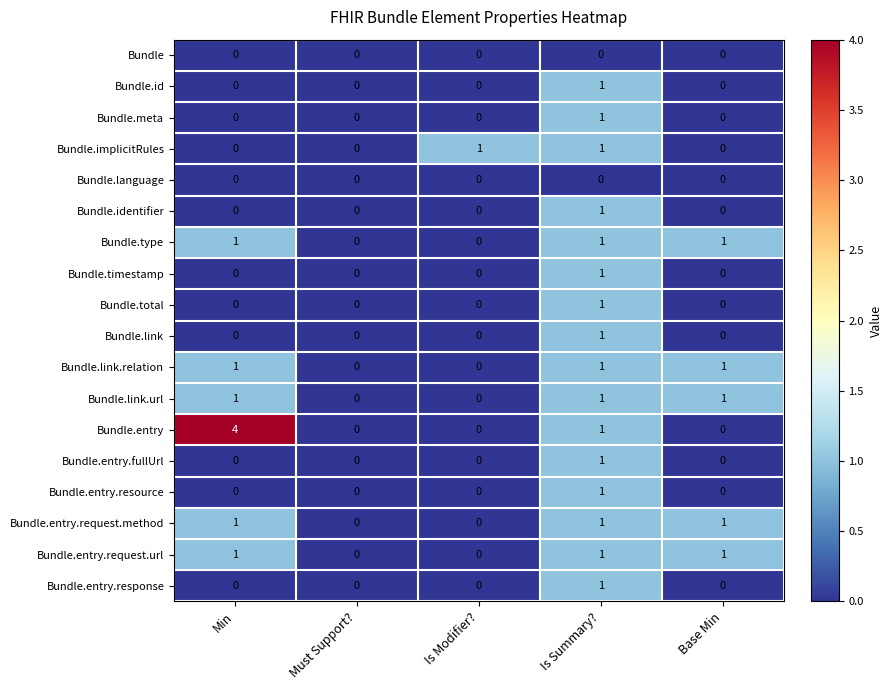

What is the greatest value displayed?

4